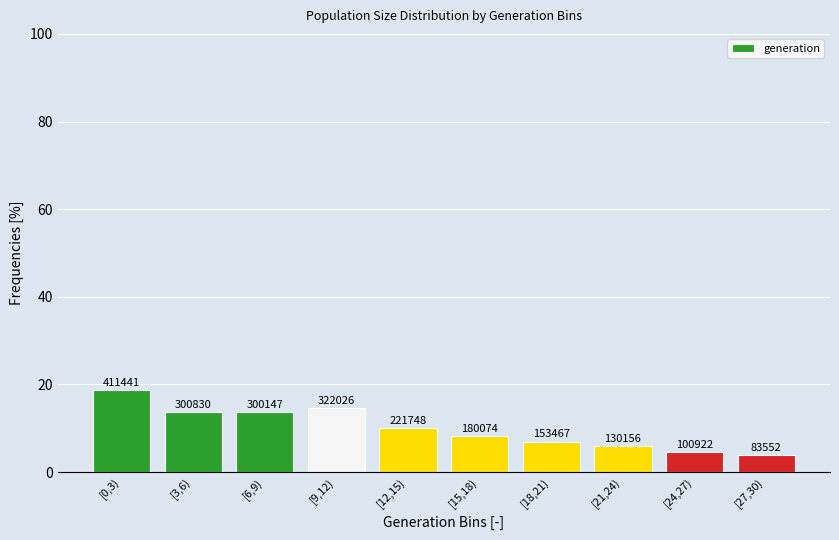

Does the chart contain any negative values?

No